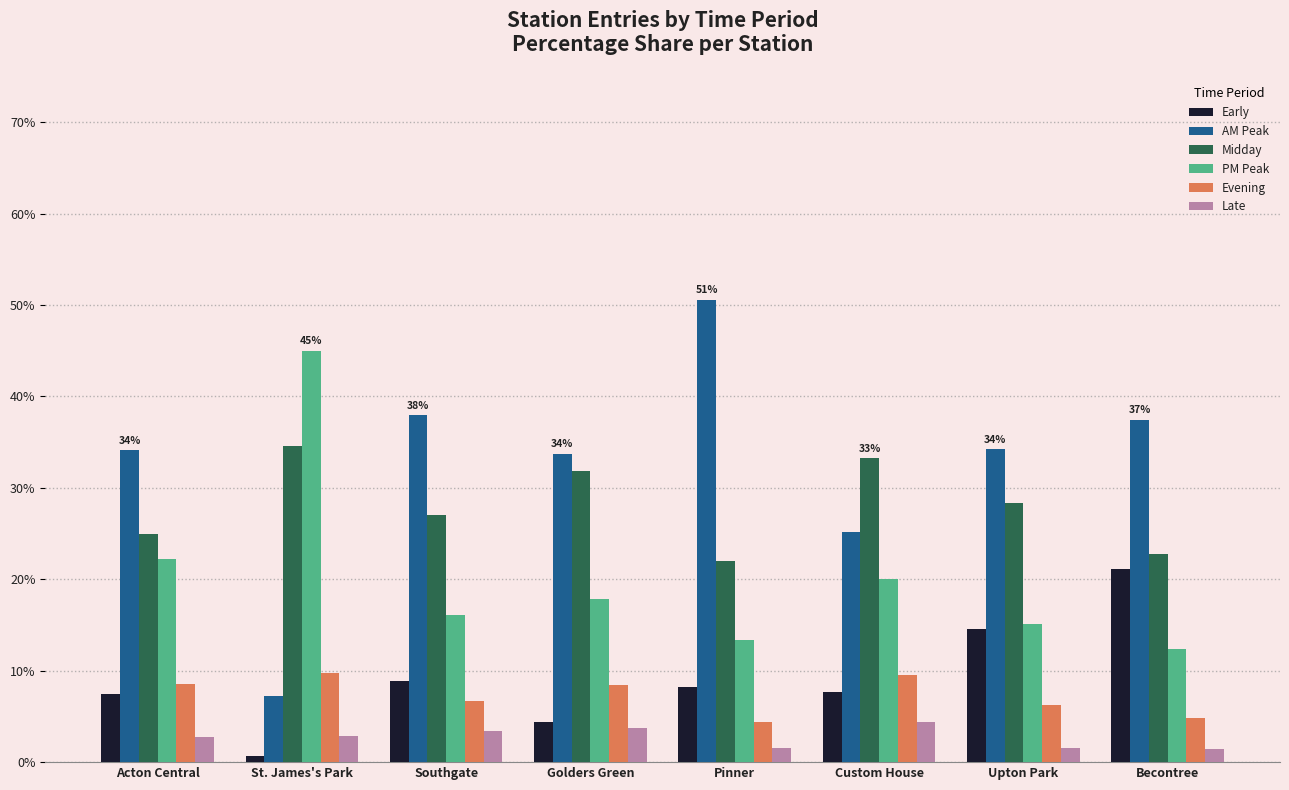

Count the number of data series in this chart.

6